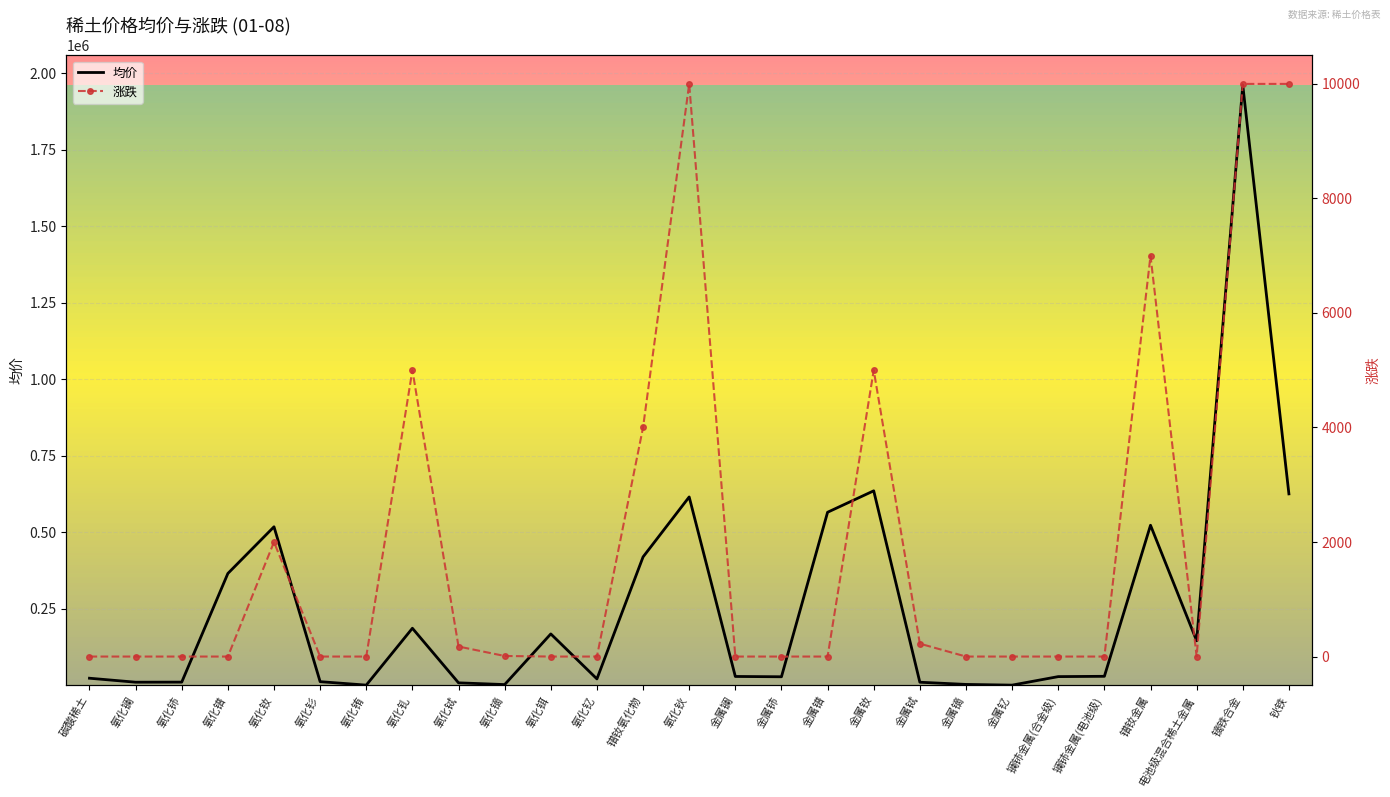

What is the spread (max minus min) of values at 金属铽?

9425